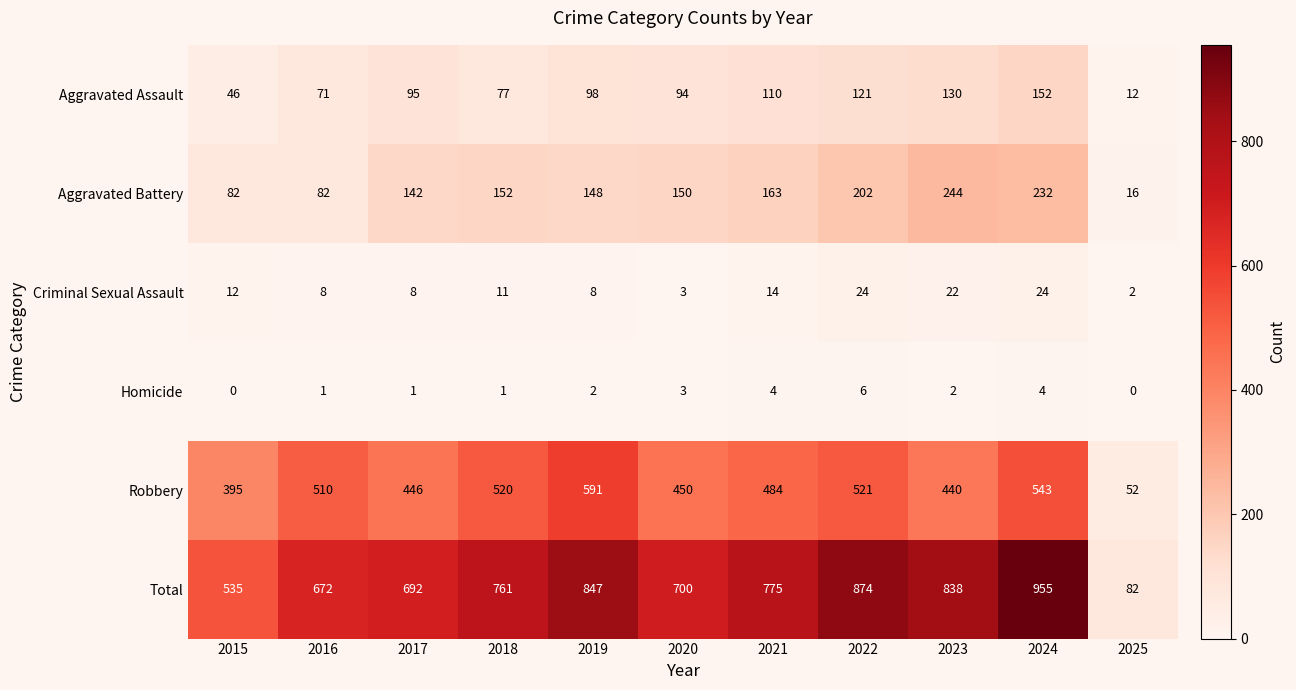

What is the lowest value of the Aggravated Battery series?

16